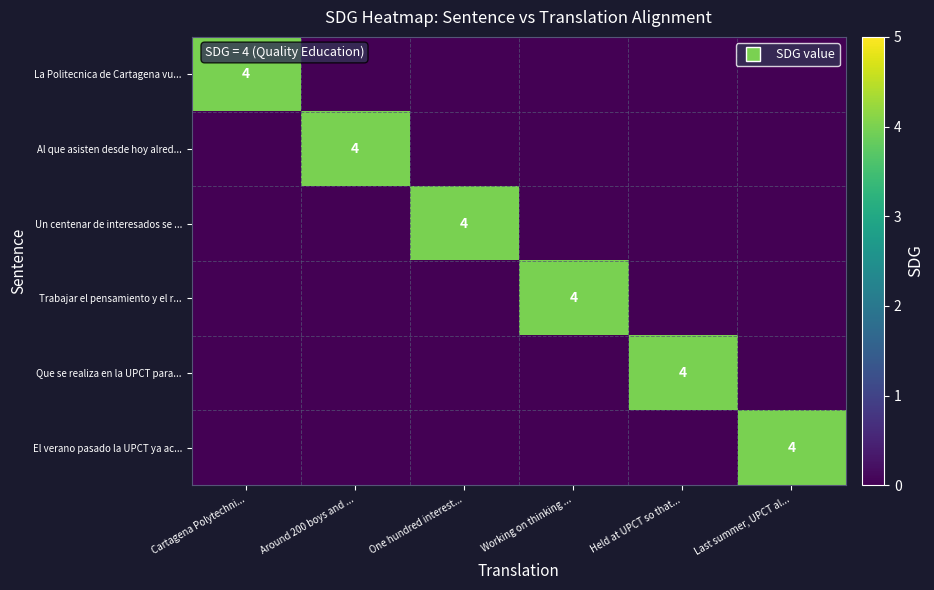

The Al que asisten desde hoy alred... series shows 6 at Around 200 boys and .... True or false?

False